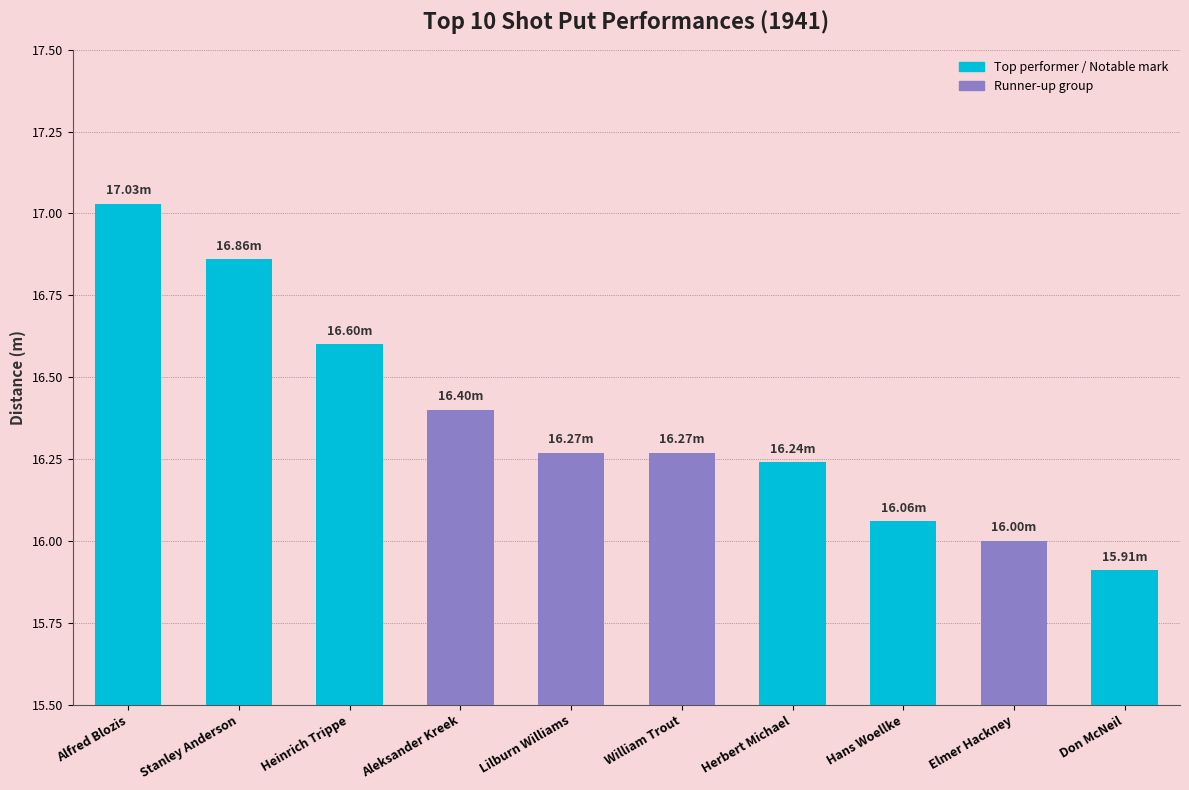

Where does the data first go above 16?

Alfred Blozis